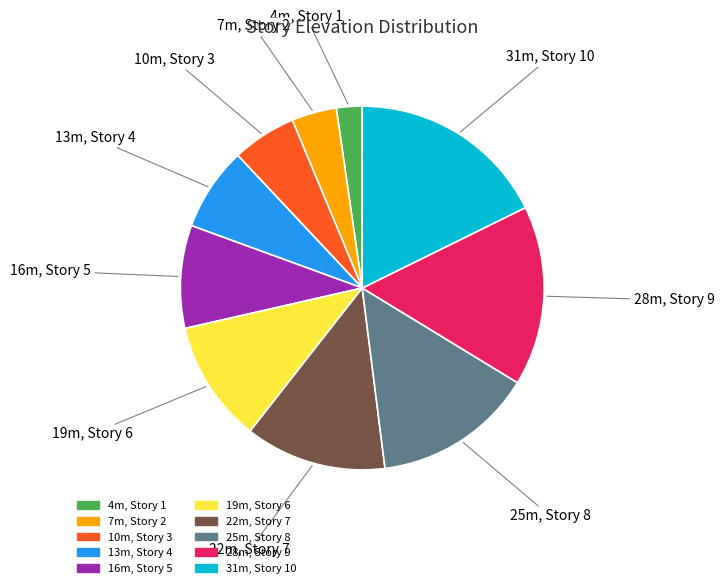

Count the number of slices in the pie.

10